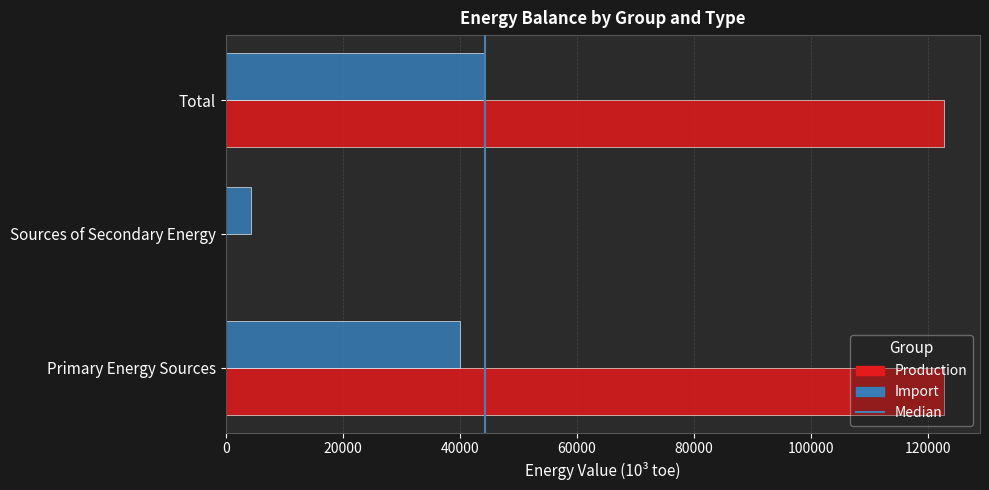

Count the number of data series in this chart.

2